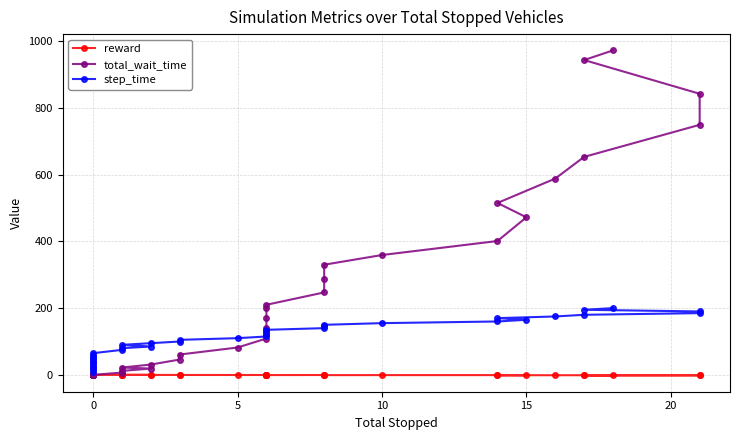

Count the number of categories in the chart.

38